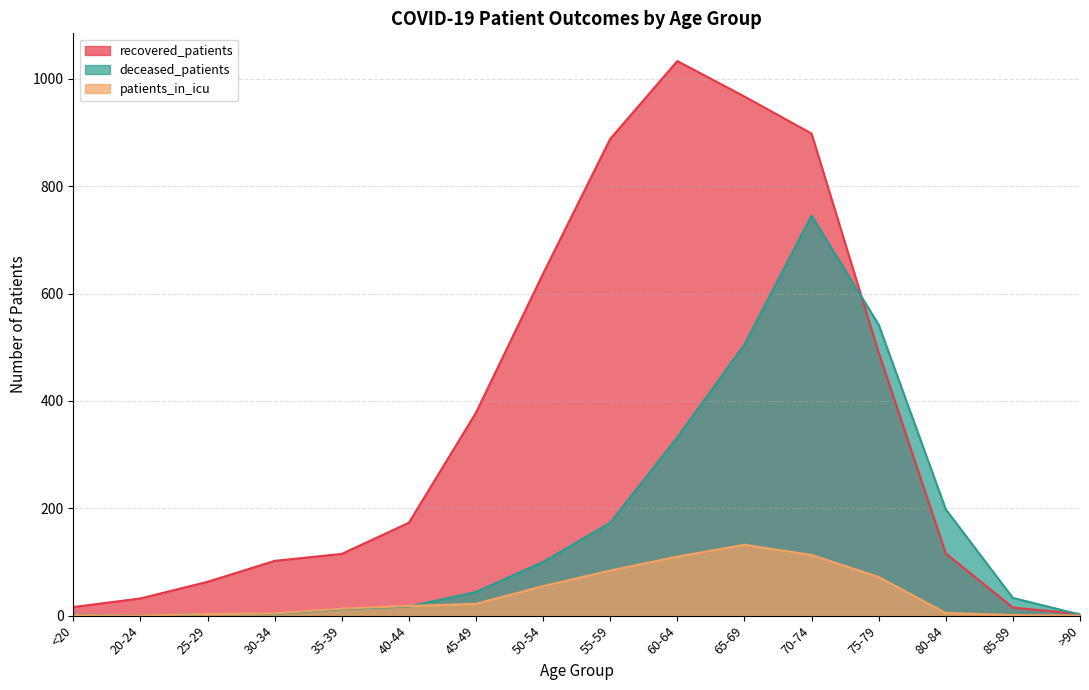

True or false: deceased_patients and patients_in_icu intersect in this chart.

True